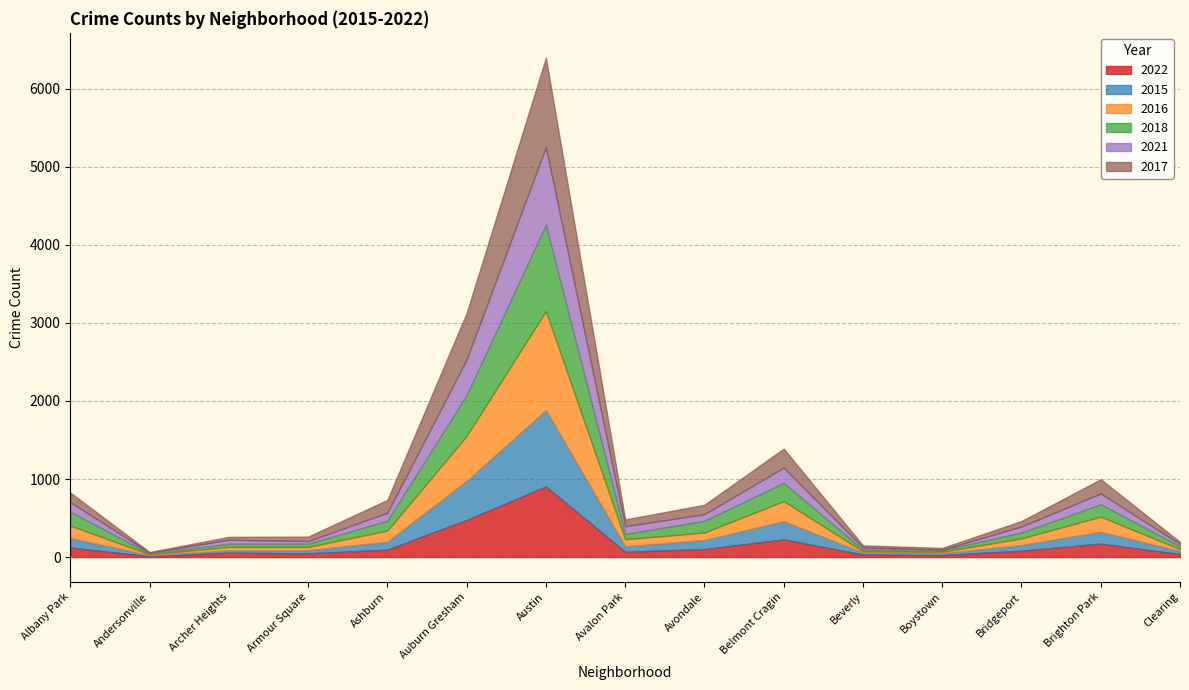

After their last crossing, which series has the higher values: 2016 or 2015?

2015